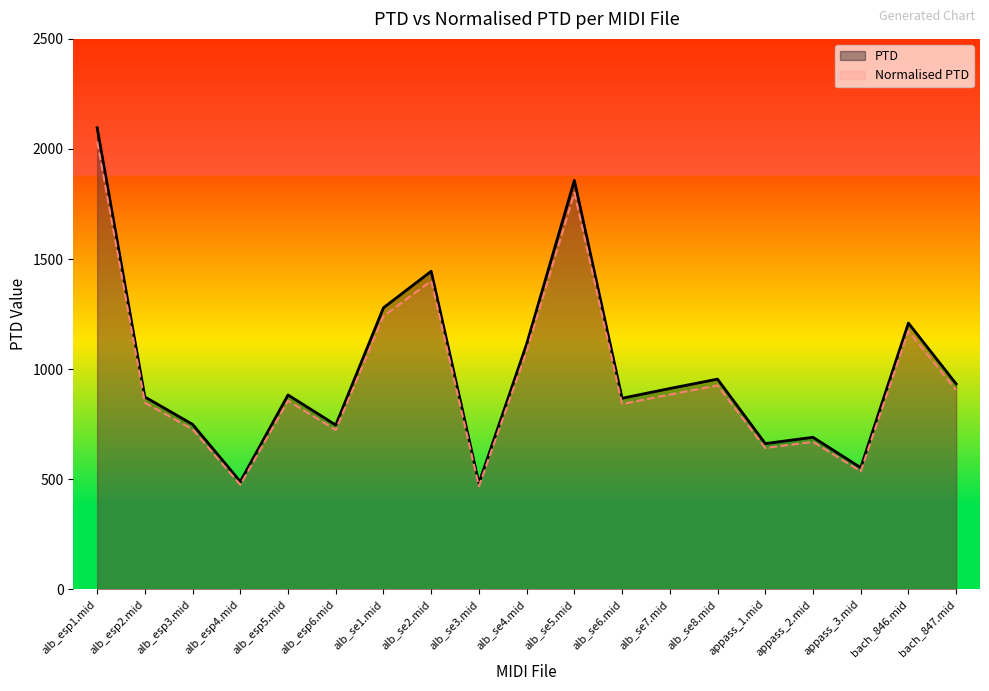

At which category is the sum across all series the highest?

alb_esp1.mid